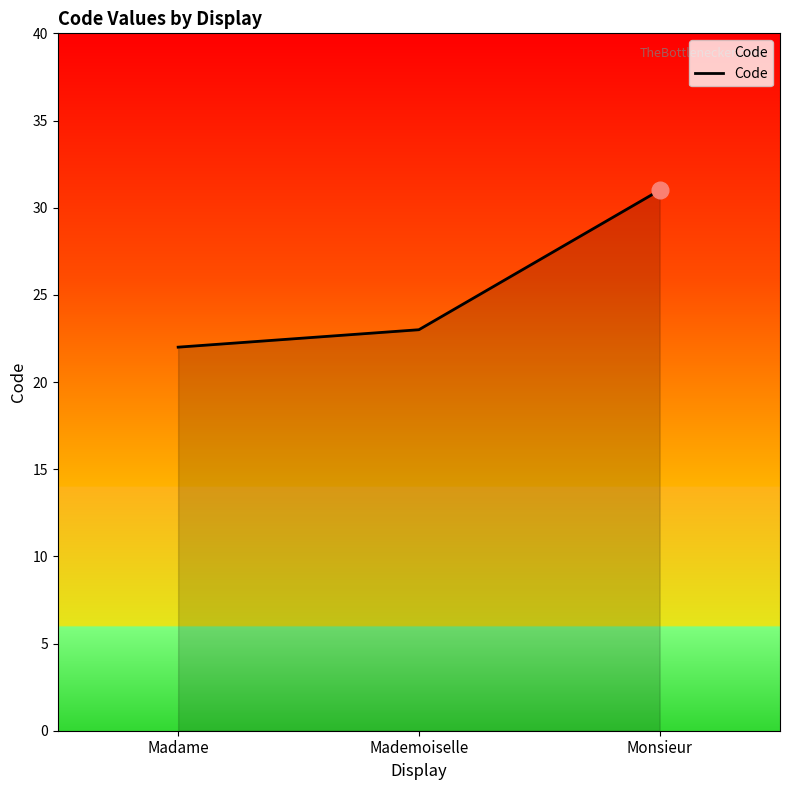

How many lines are shown in the chart?

1